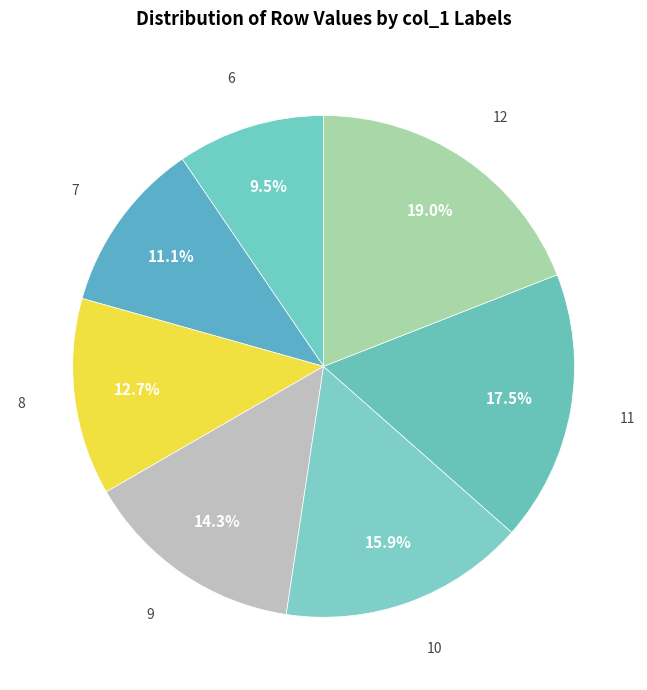

How many slices are in this pie chart?

7